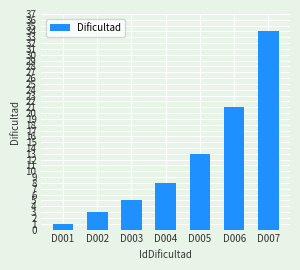

What is the value of the 3rd bar from the left?

5